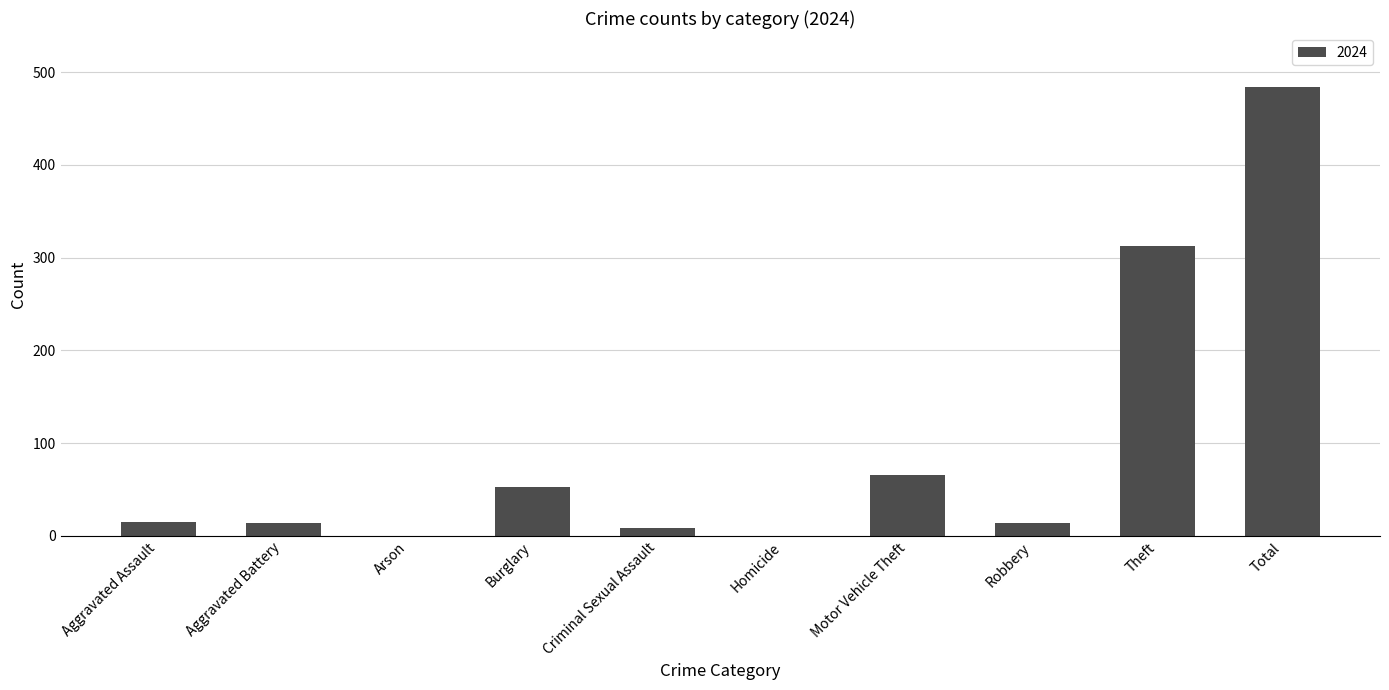

Which category has the highest value across all series?

Total